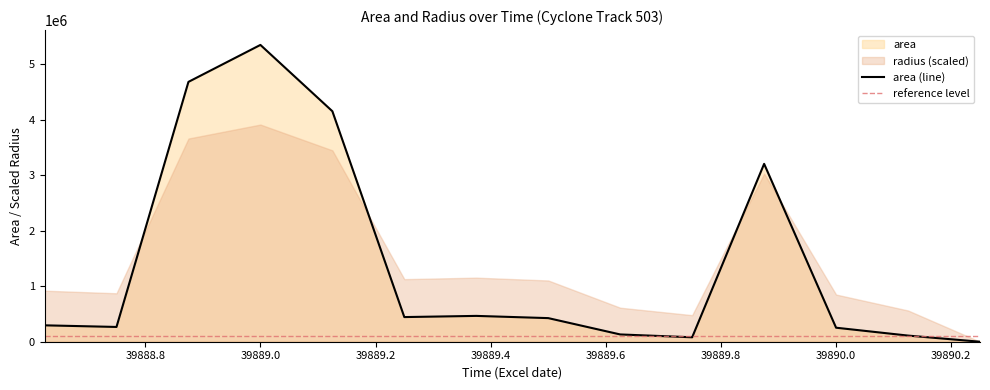

Reading right to left, transcribe all the data shown in this chart.

39890.25=0	39890.125=110625	39890.0=252500	39889.875=3206875	39889.75=80000	39889.625=131250	39889.5=425625	39889.375=465625	39889.25=444375	39889.125=4155625	39889.0=5351250	39888.875=4685000	39888.75=266250	39888.625=295625